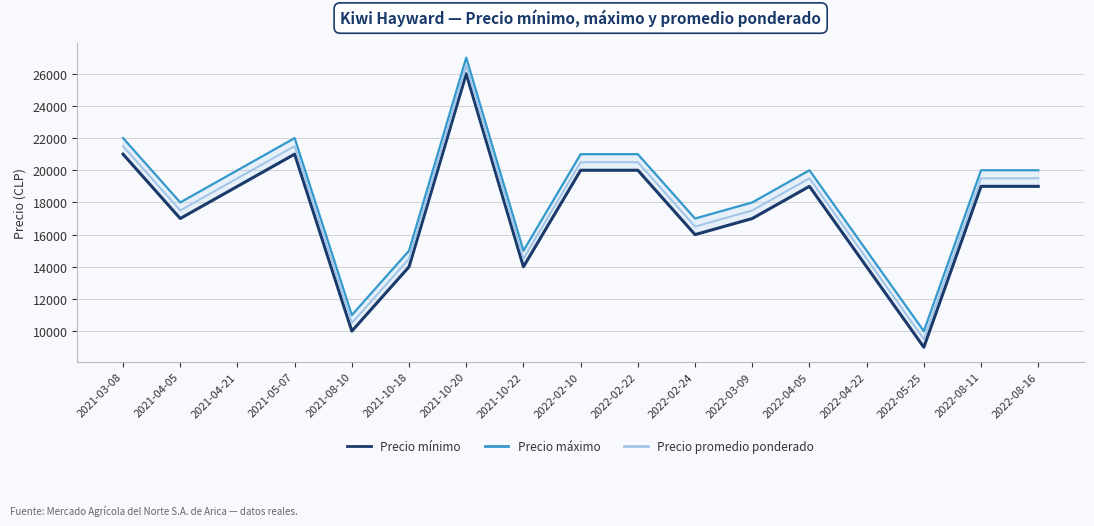

True or false: Precio promedio ponderado and Precio máximo intersect in this chart.

False